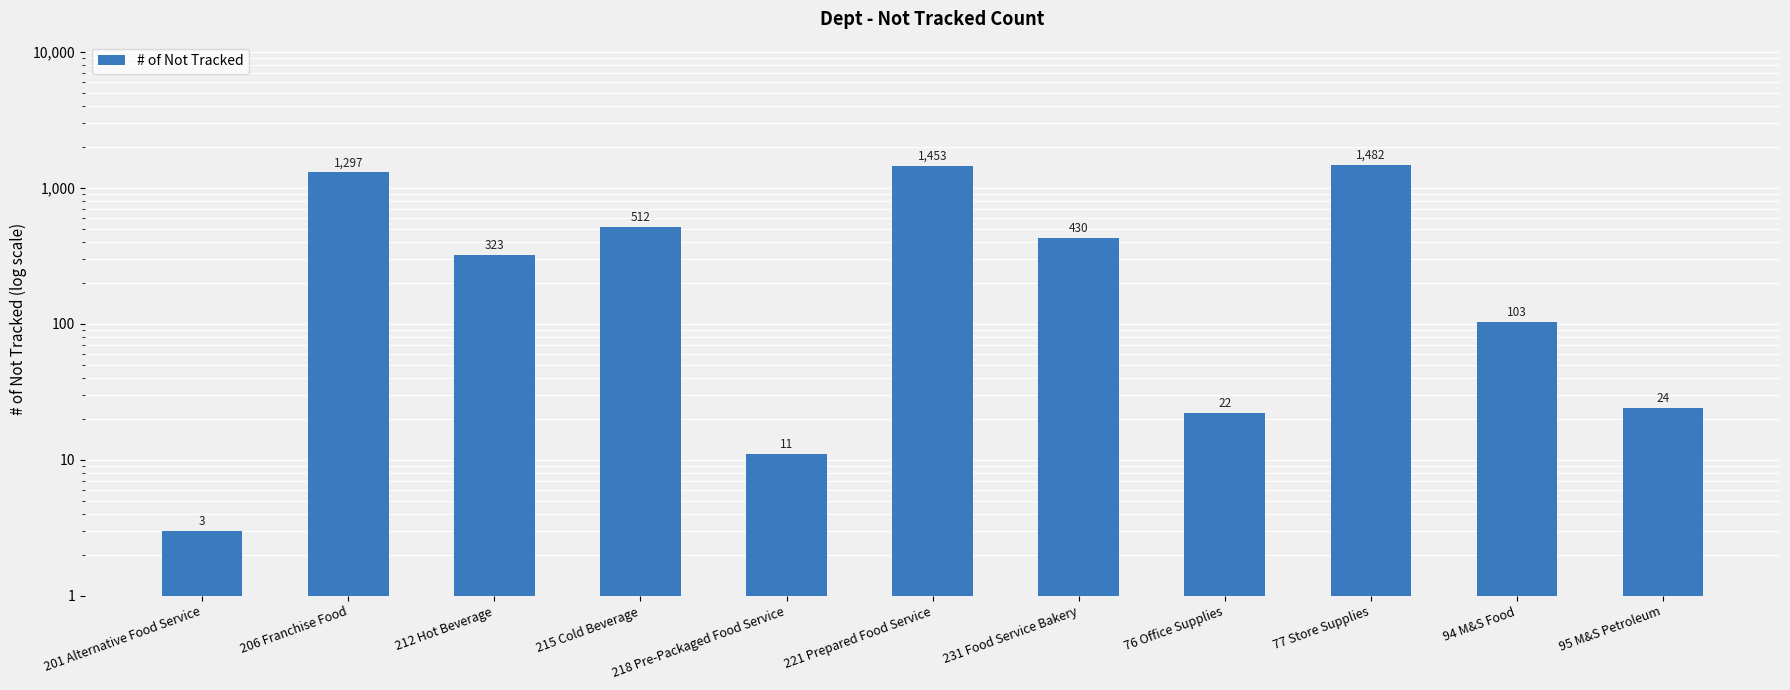

What position from the left is 206 Franchise Food?

2